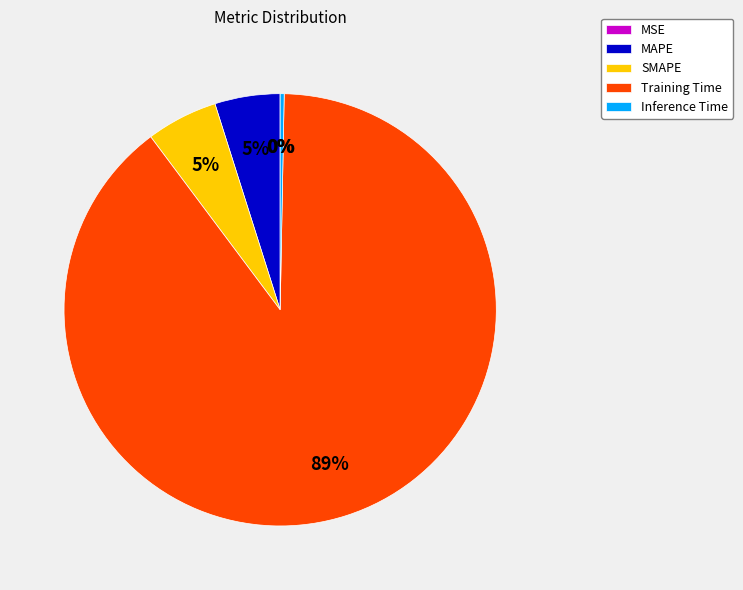

To the nearest percent, what is the average slice percentage?

20%